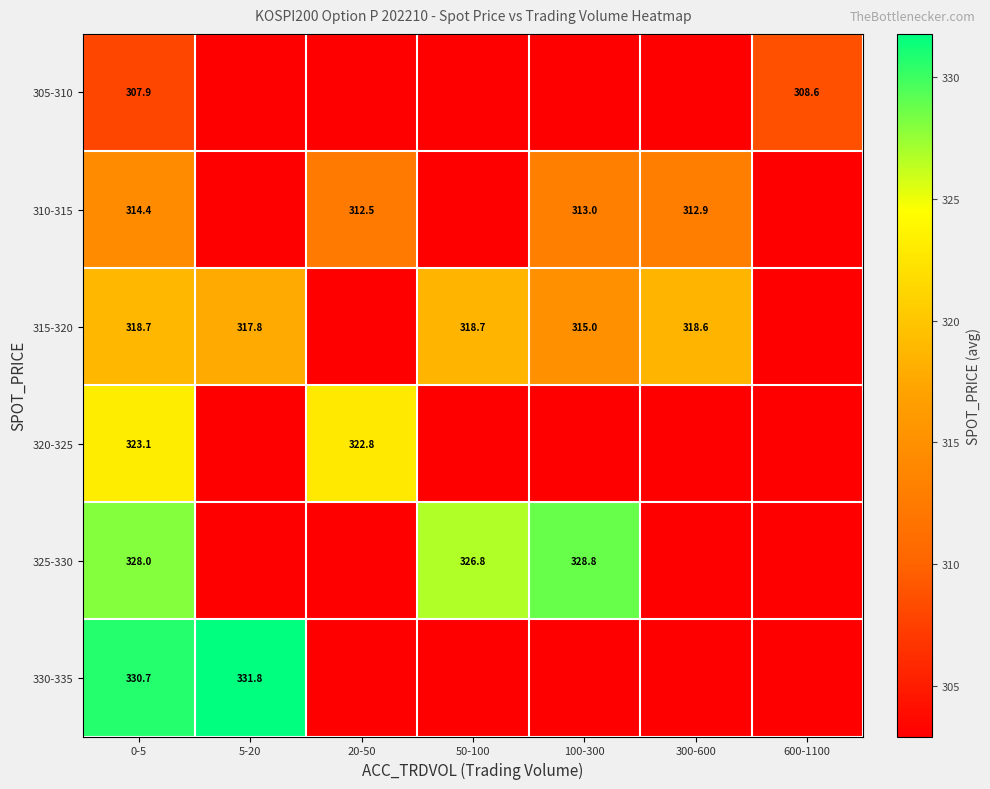

The 310-315 series shows 312.9 at 300-600. True or false?

True